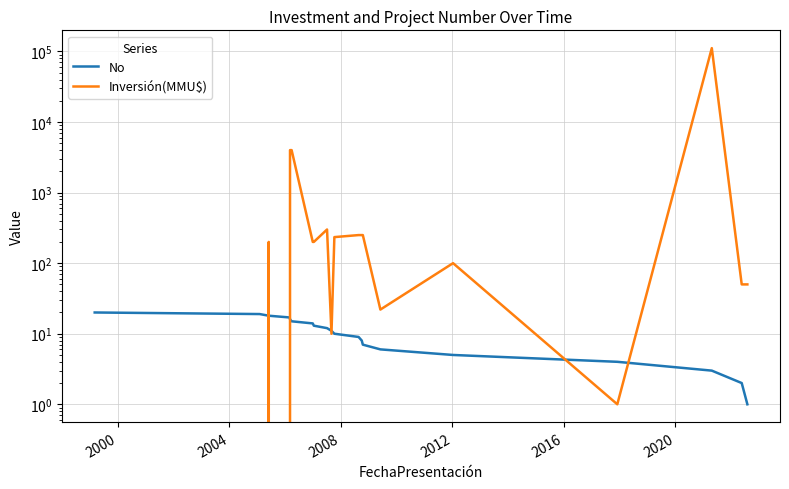

Which series has the largest range (max minus min)?

Inversión(MMU$)